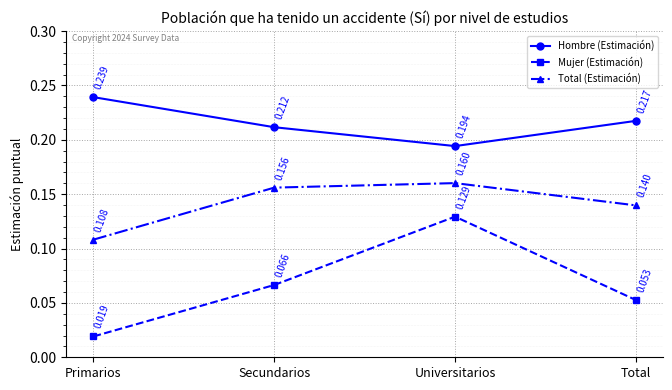

What position from the right is Total?

1